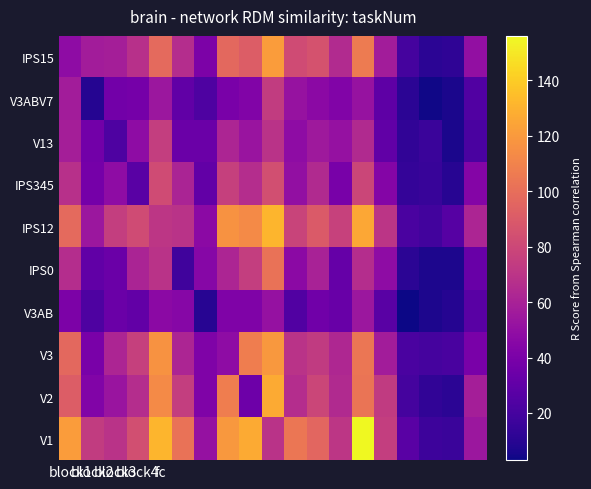

At which category is the sum across all series the highest?

9